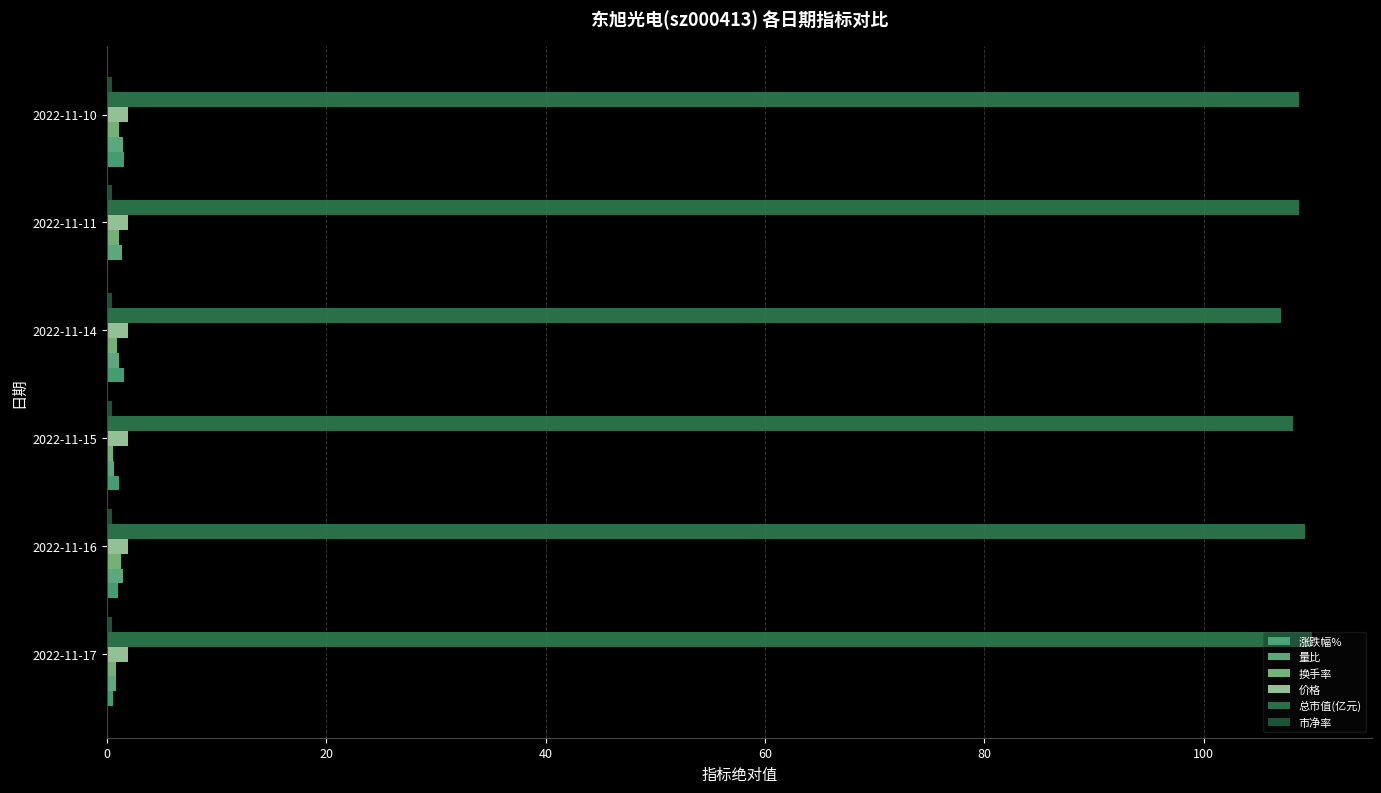

What is the maximum value shown in the chart?

109.8